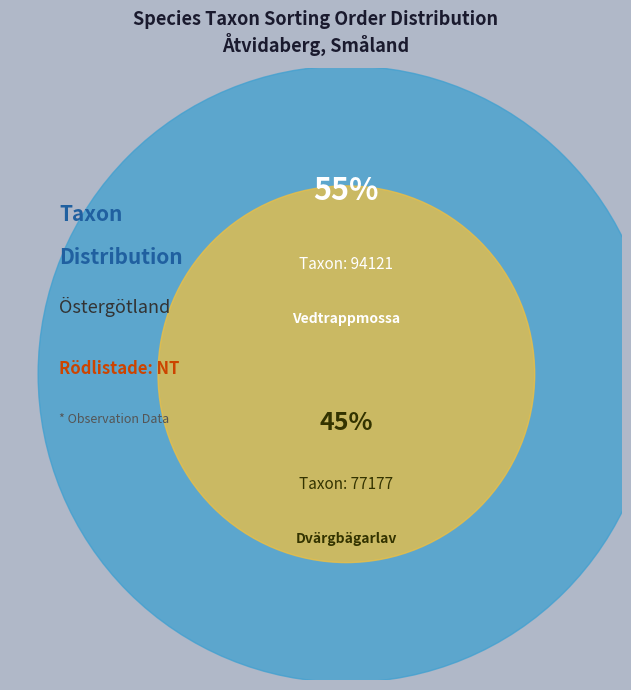

How many slices are in this pie chart?

2